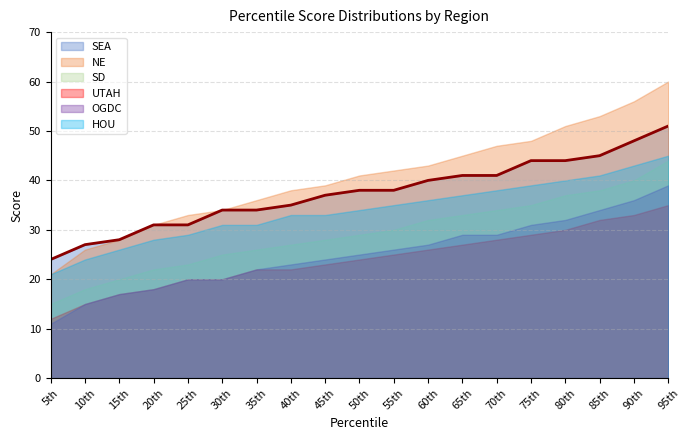

Count the number of data series in this chart.

6